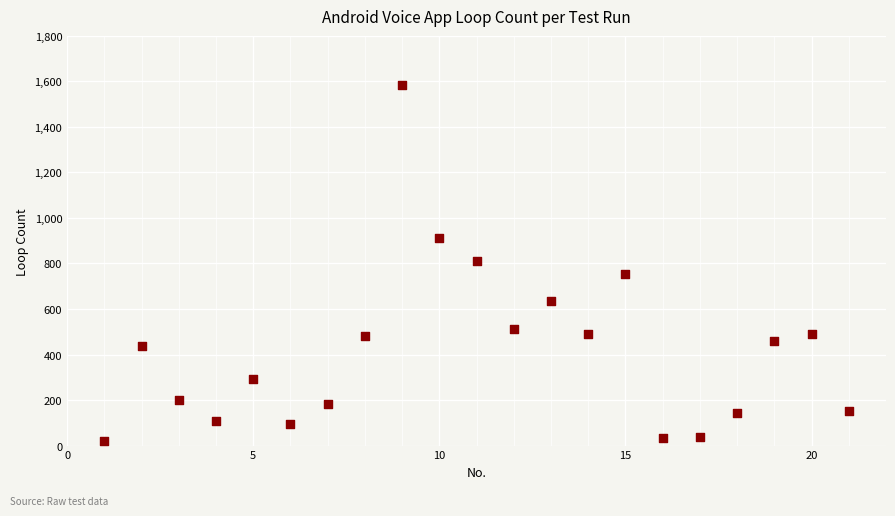

What is the range of X values (max minus min)?

20